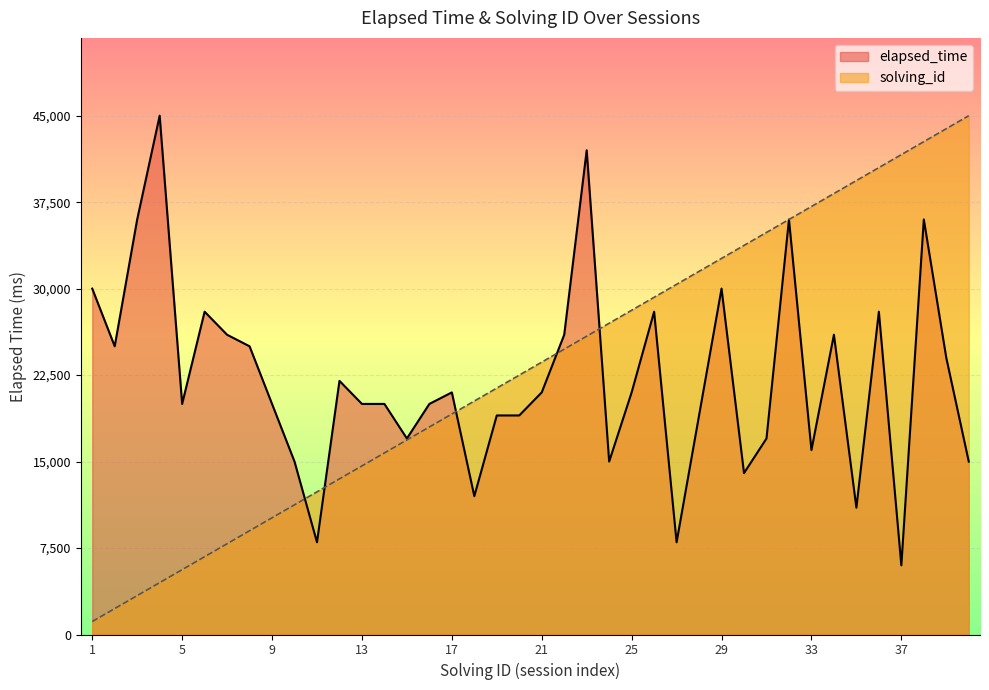

How many lines are shown in the chart?

2